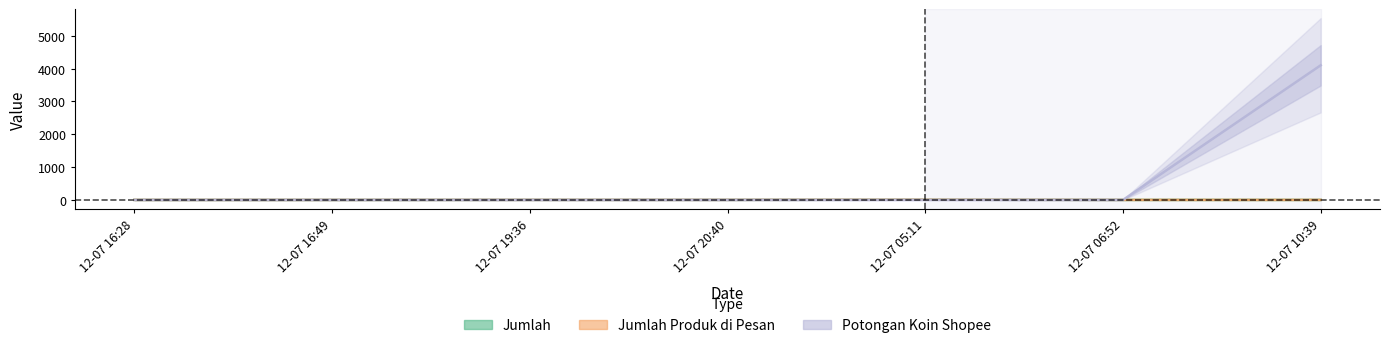

Which series changed the most between 12-07 16:28 and 12-07 05:11?

Jumlah